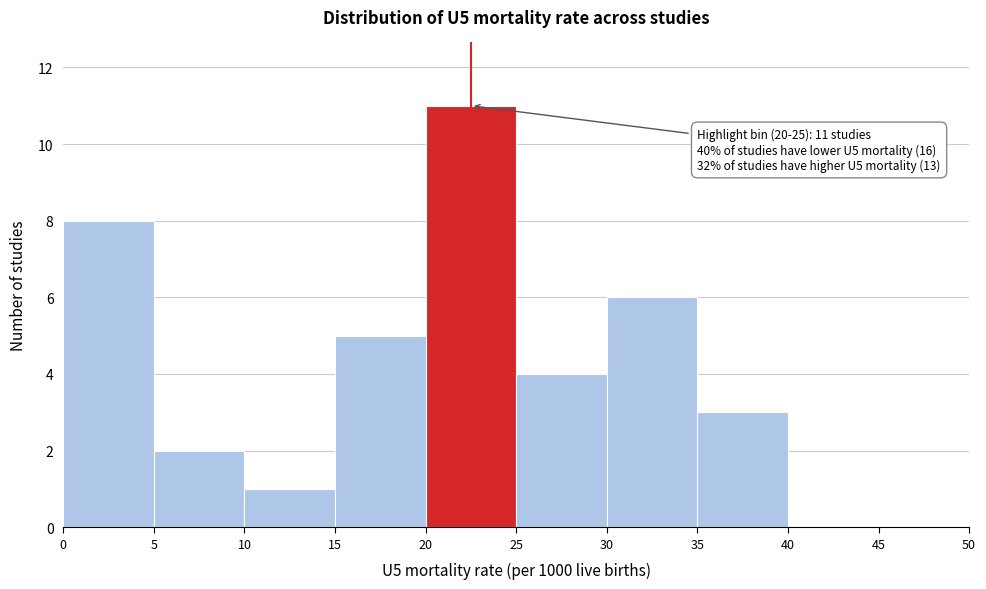

Over which range of the x-axis is the bar tallest?

20 to 25